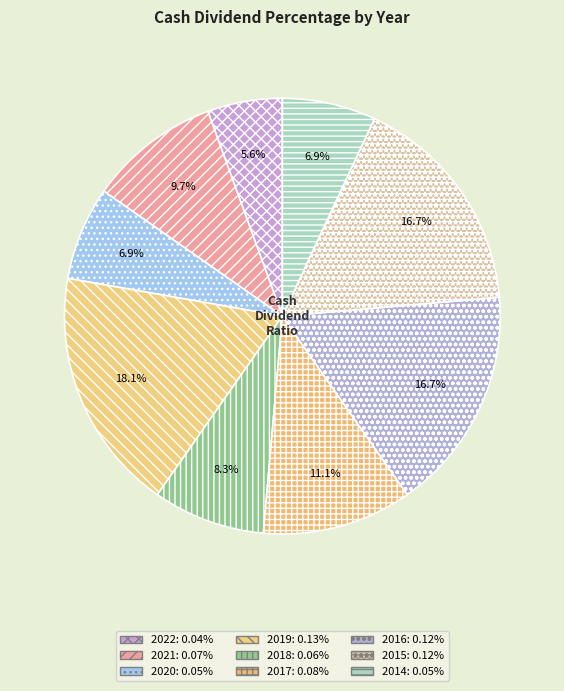

How many segments does this pie chart have?

9